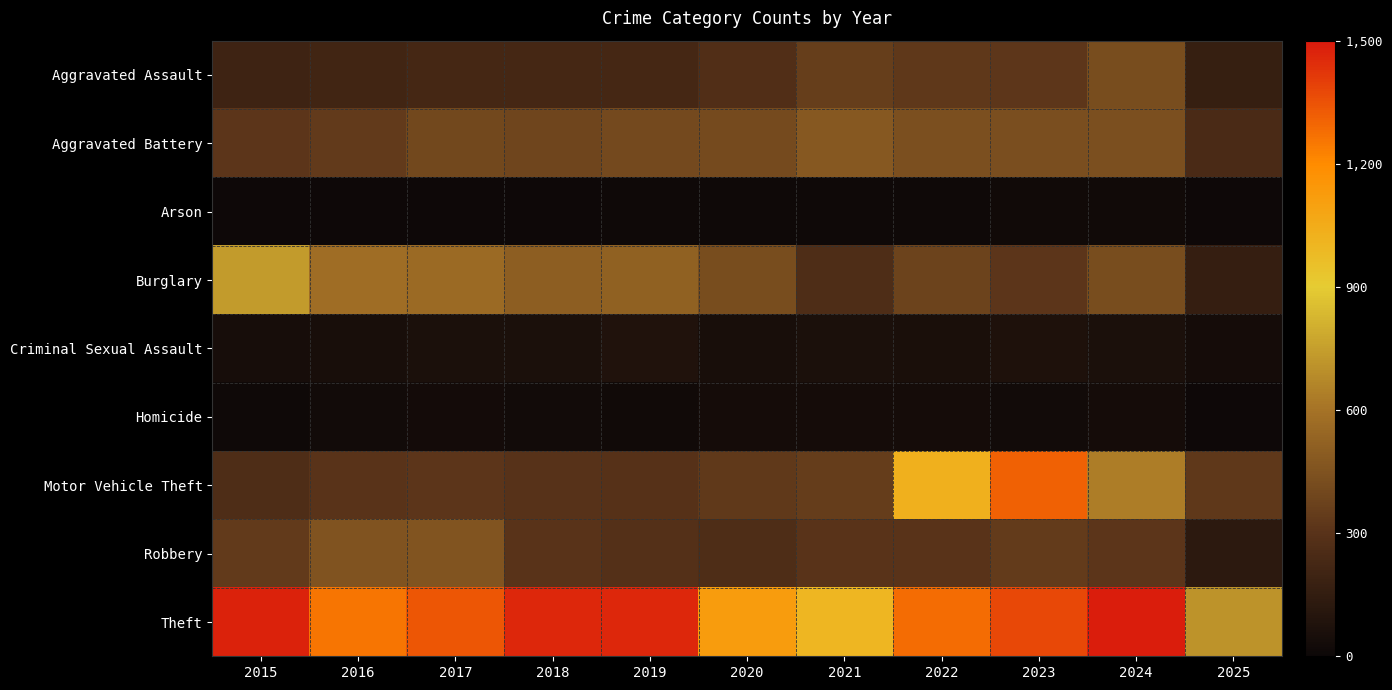

At which category is the sum across all series the highest?

2023